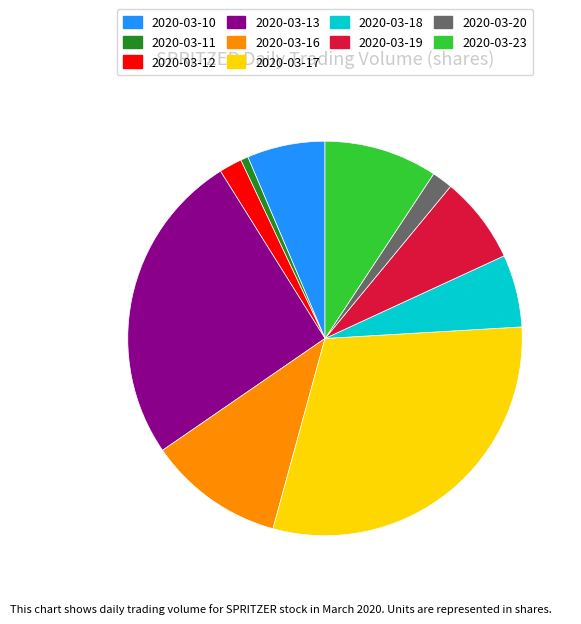

Which category has the biggest portion of the pie?

2020-03-17